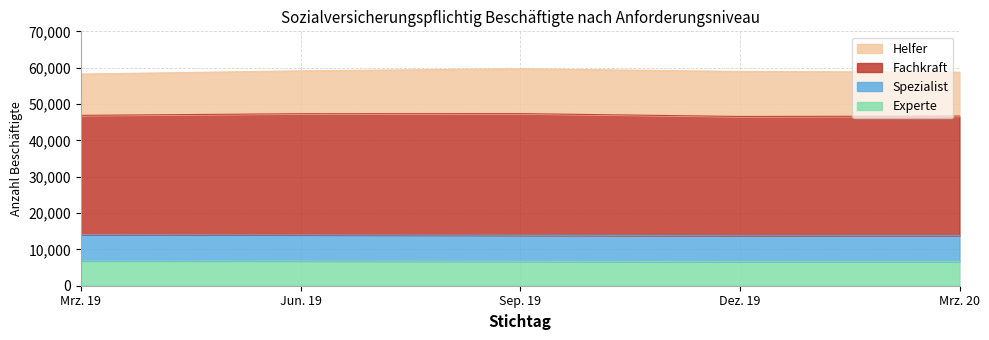

What is the lowest value of the Experte series?

6665